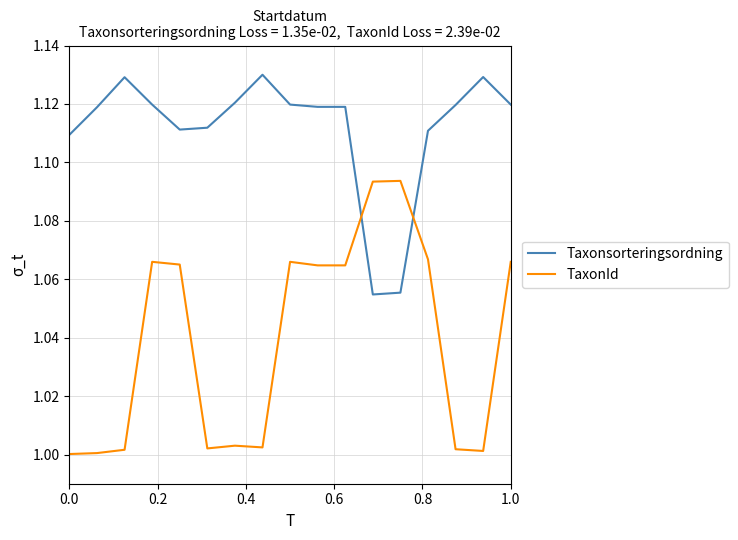

After their last crossing, which series has the higher values: Taxonsorteringsordning or TaxonId?

Taxonsorteringsordning